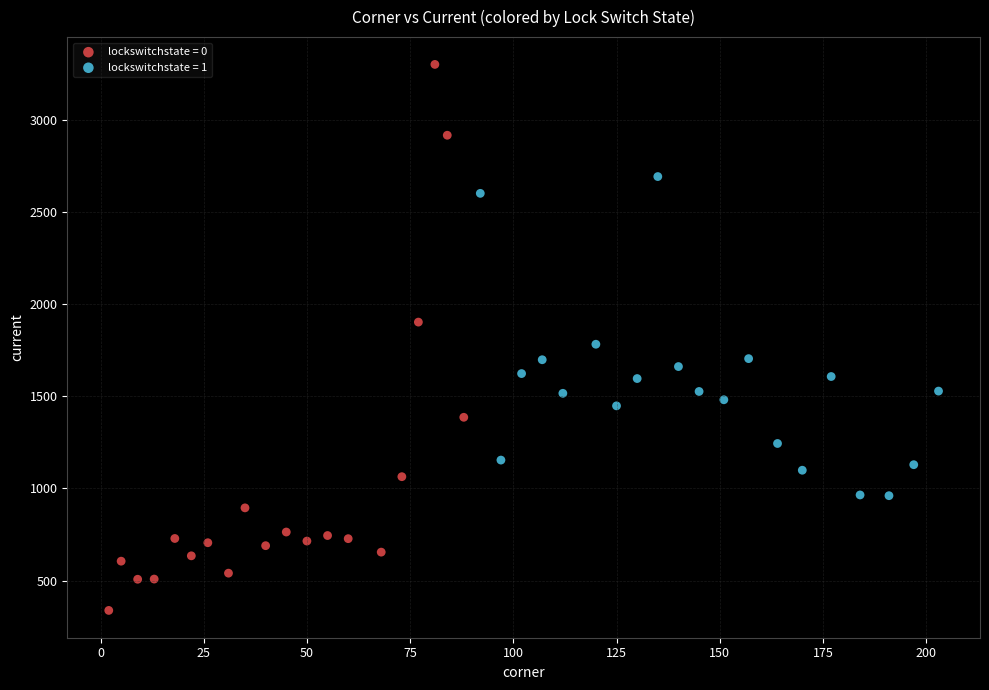

What are all the series names shown in the legend?

lockswitchstate = 0, lockswitchstate = 1